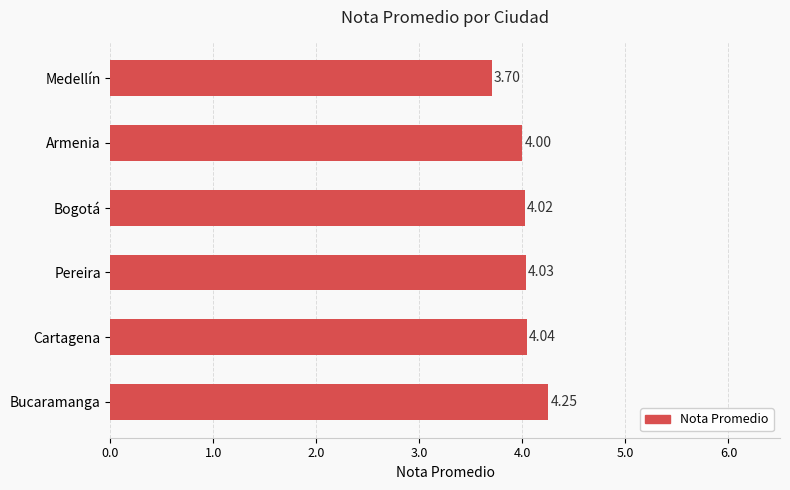

Are the bars grouped side by side (vs. stacked)?

No